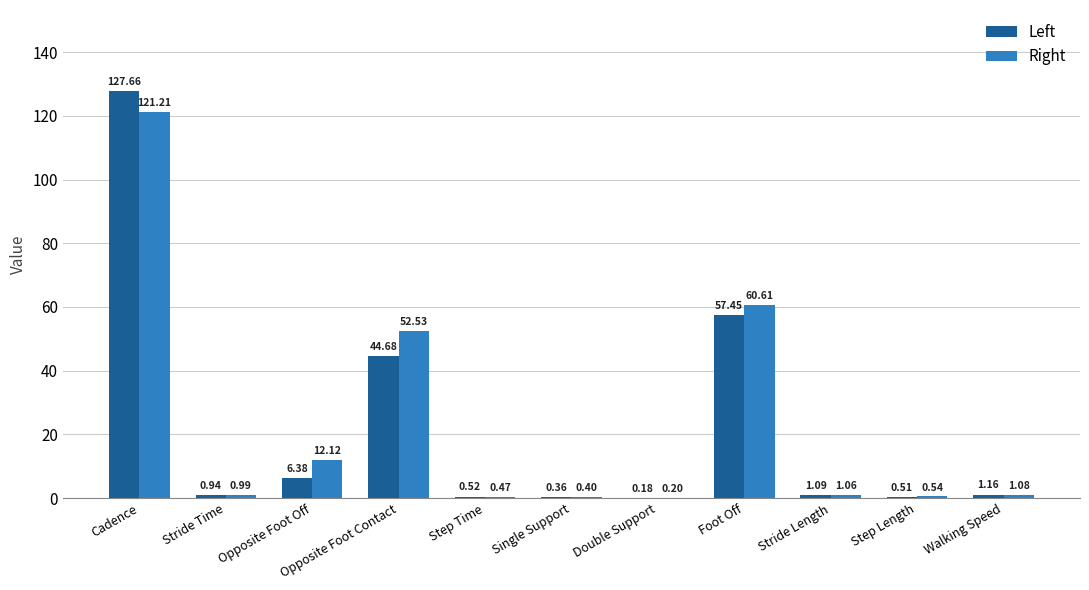

Where is Left nearest to the value 63?

Foot Off